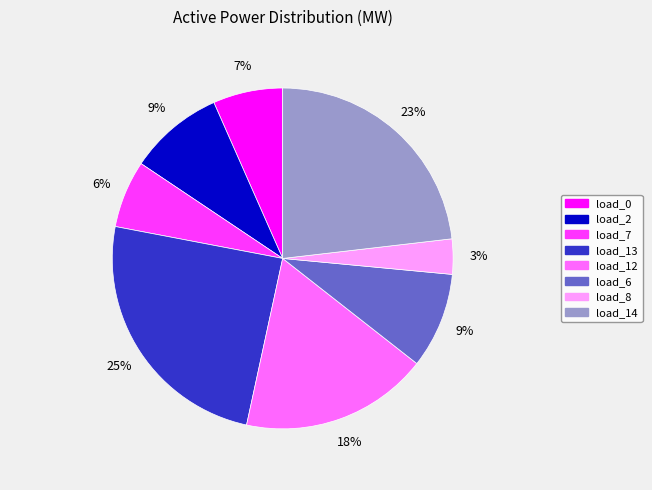

How many slices are in this pie chart?

8